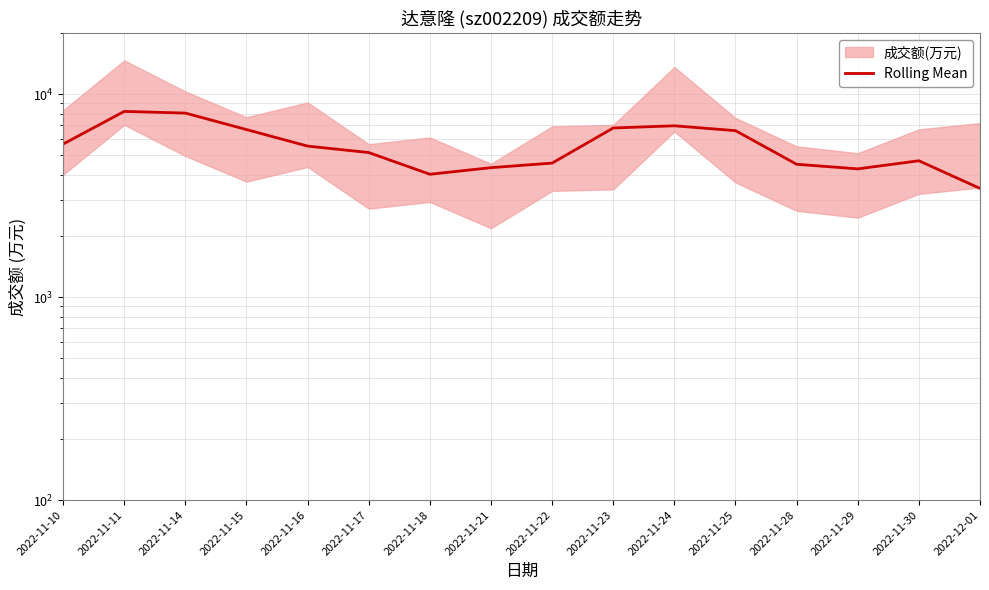

What is the change in value from 2022-11-10 to 2022-11-16?

-130.3